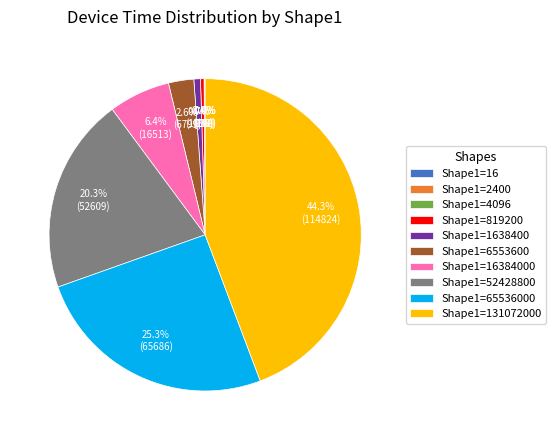

What portion of the pie excludes Shape1=65536000?

74.7%